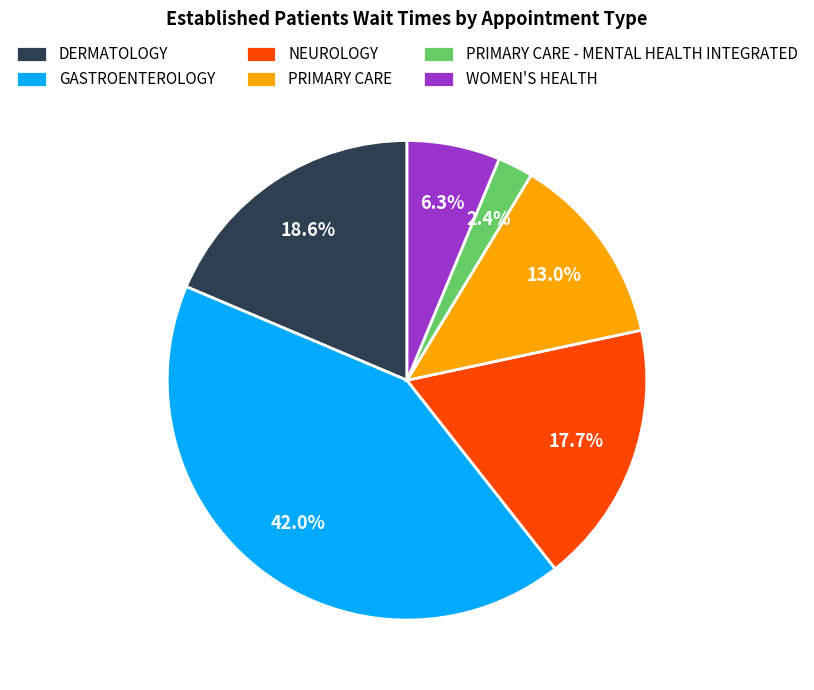

Does WOMEN'S HEALTH account for over 50% of the chart?

No